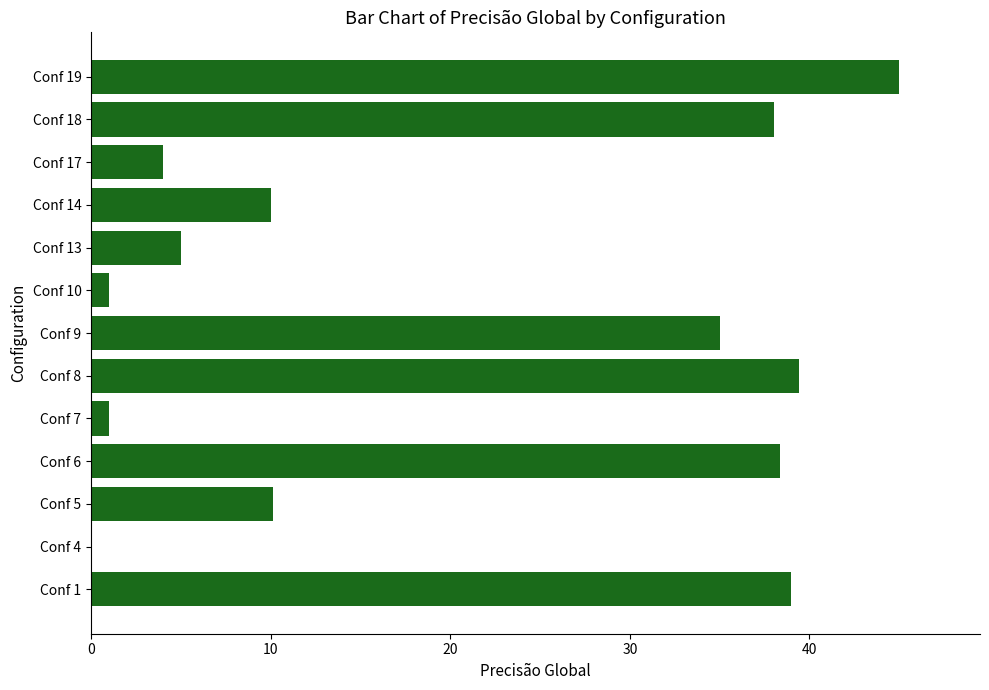

Which category has the highest value across all series?

Conf 19